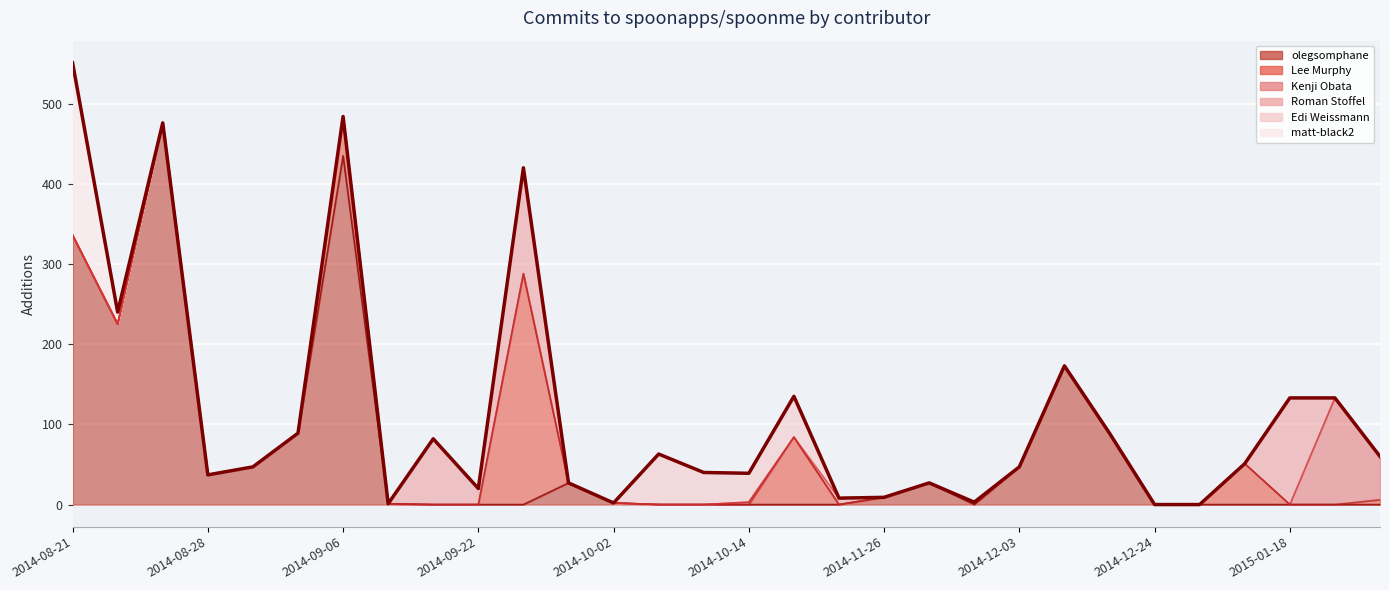

Reading right to left, list all the values displayed in this chart.

olegsomphane: 2015-01-20=0	2015-01-19=0	2015-01-18=0	2014-12-30=0	2014-12-25=0	2014-12-24=0	2014-12-17=89	2014-12-13=173	2014-12-03=47	2014-11-29=0	2014-11-27=27	2014-11-26=9	2014-11-20=0	2014-10-15=0	2014-10-14=0	2014-10-13=0	2014-10-10=0	2014-10-02=2	2014-09-27=27	2014-09-24=0	2014-09-22=0	2014-09-19=0	2014-09-17=1	2014-09-06=435	2014-08-30=89	2014-08-29=47	2014-08-28=37	2014-08-23=476	2014-08-22=225	2014-08-21=336
Lee Murphy: 2015-01-20=6	2015-01-19=0	2015-01-18=0	2014-12-30=51	2014-12-25=0	2014-12-24=0	2014-12-17=0	2014-12-13=0	2014-12-03=0	2014-11-29=2	2014-11-27=0	2014-11-26=0	2014-11-20=0	2014-10-15=84	2014-10-14=0	2014-10-13=0	2014-10-10=0	2014-10-02=0	2014-09-27=0	2014-09-24=288	2014-09-22=0	2014-09-19=0	2014-09-17=0	2014-09-06=49	2014-08-30=0	2014-08-29=0	2014-08-28=0	2014-08-23=0	2014-08-22=0	2014-08-21=0
Kenji Obata: 2015-01-20=54	2015-01-19=133	2015-01-18=0	2014-12-30=0	2014-12-25=0	2014-12-24=0	2014-12-17=0	2014-12-13=0	2014-12-03=0	2014-11-29=1	2014-11-27=0	2014-11-26=0	2014-11-20=0	2014-10-15=0	2014-10-14=3	2014-10-13=0	2014-10-10=0	2014-10-02=0	2014-09-27=0	2014-09-24=0	2014-09-22=0	2014-09-19=0	2014-09-17=0	2014-09-06=0	2014-08-30=0	2014-08-29=0	2014-08-28=0	2014-08-23=0	2014-08-22=0	2014-08-21=0
Roman Stoffel: 2015-01-20=0	2015-01-19=0	2015-01-18=133	2014-12-30=0	2014-12-25=0	2014-12-24=0	2014-12-17=0	2014-12-13=0	2014-12-03=0	2014-11-29=0	2014-11-27=0	2014-11-26=0	2014-11-20=8	2014-10-15=0	2014-10-14=0	2014-10-13=0	2014-10-10=0	2014-10-02=0	2014-09-27=0	2014-09-24=132	2014-09-22=20	2014-09-19=82	2014-09-17=0	2014-09-06=0	2014-08-30=0	2014-08-29=0	2014-08-28=0	2014-08-23=0	2014-08-22=0	2014-08-21=0
Edi Weissmann: 2015-01-20=0	2015-01-19=0	2015-01-18=0	2014-12-30=0	2014-12-25=0	2014-12-24=0	2014-12-17=0	2014-12-13=0	2014-12-03=0	2014-11-29=0	2014-11-27=0	2014-11-26=0	2014-11-20=0	2014-10-15=51	2014-10-14=36	2014-10-13=40	2014-10-10=63	2014-10-02=0	2014-09-27=0	2014-09-24=0	2014-09-22=0	2014-09-19=0	2014-09-17=0	2014-09-06=0	2014-08-30=0	2014-08-29=0	2014-08-28=0	2014-08-23=0	2014-08-22=0	2014-08-21=0
matt-black2: 2015-01-20=0	2015-01-19=0	2015-01-18=0	2014-12-30=0	2014-12-25=0	2014-12-24=0	2014-12-17=0	2014-12-13=0	2014-12-03=0	2014-11-29=0	2014-11-27=0	2014-11-26=0	2014-11-20=0	2014-10-15=0	2014-10-14=0	2014-10-13=0	2014-10-10=0	2014-10-02=0	2014-09-27=0	2014-09-24=0	2014-09-22=0	2014-09-19=0	2014-09-17=0	2014-09-06=0	2014-08-30=0	2014-08-29=0	2014-08-28=0	2014-08-23=0	2014-08-22=15	2014-08-21=215